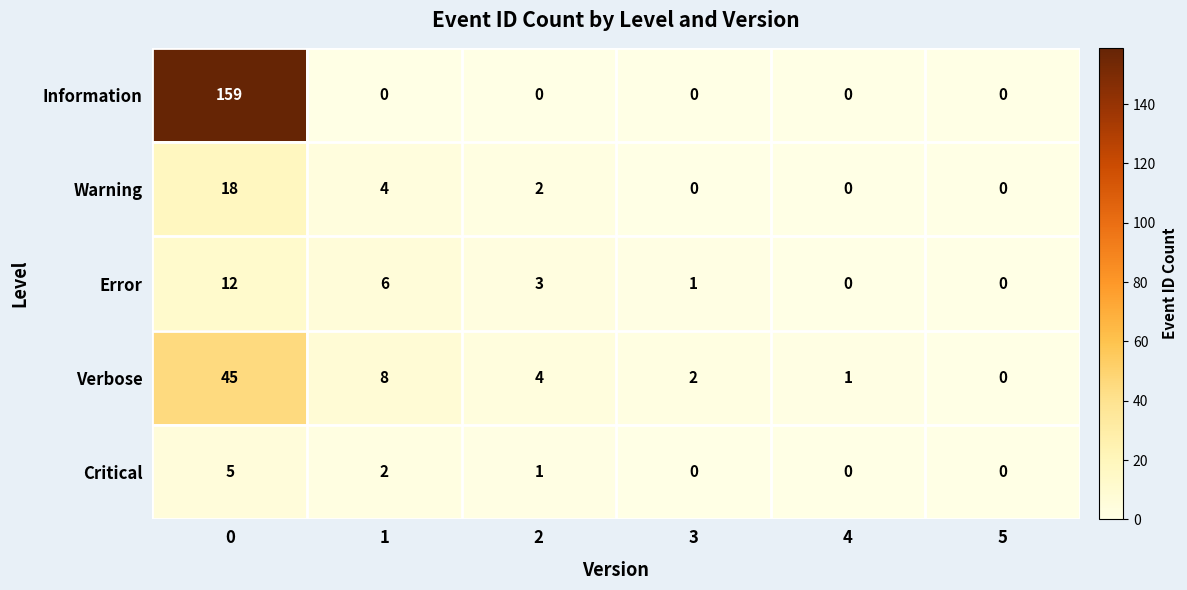

Which series has the largest range (max minus min)?

Information